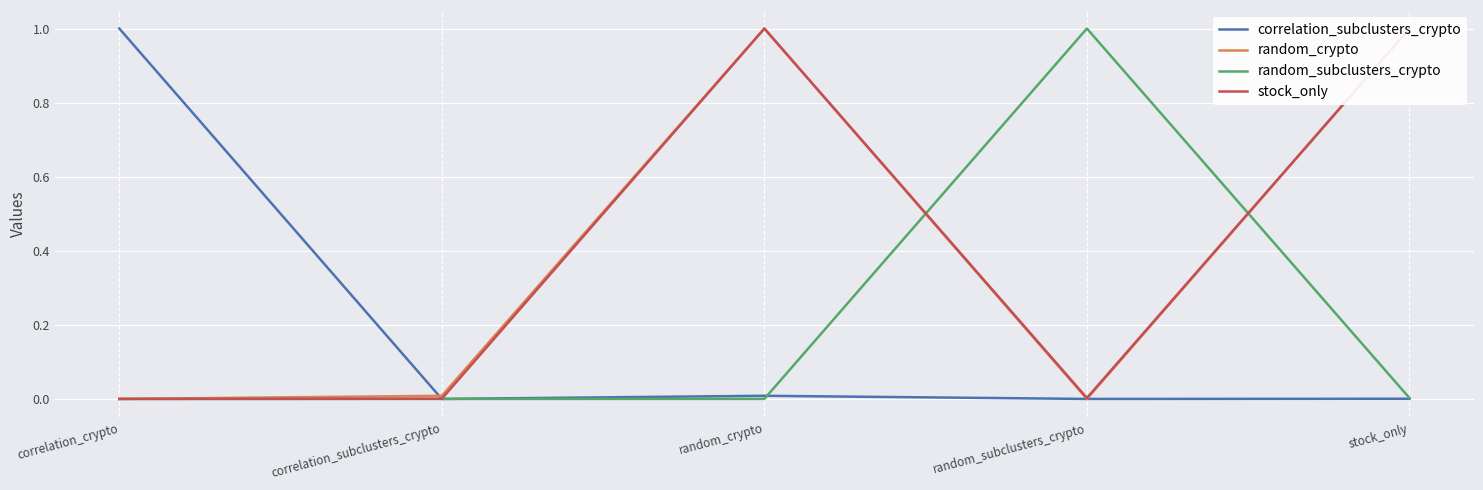

True or false: correlation_subclusters_crypto has more than 1 points higher than both neighbors.

False